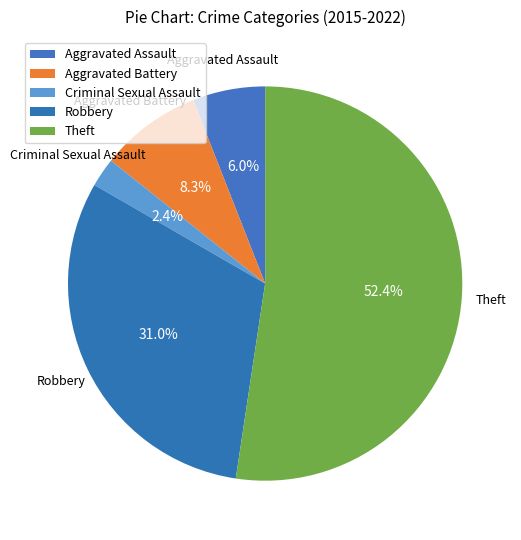

Is there any slice that represents more than half of the pie?

Yes